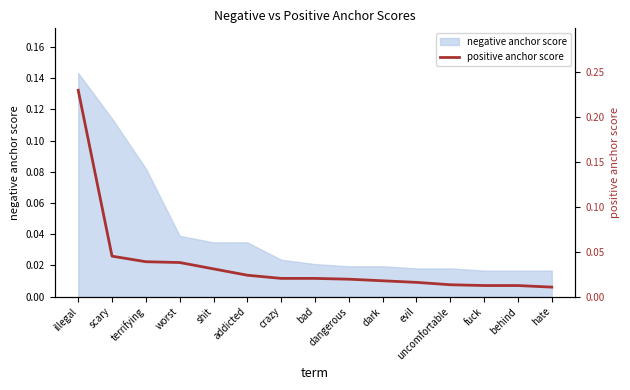

Between behind and dangerous, which is larger?

dangerous